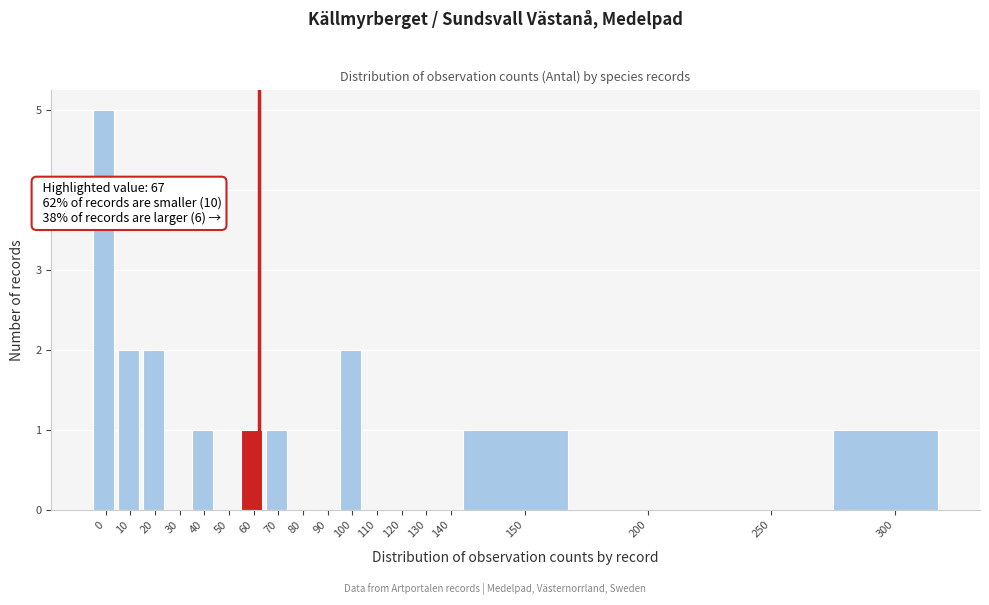

Reading right to left, what are all the values shown in this chart?

300=1	250=0	200=0	150=1	140=0	130=0	120=0	110=0	100=2	90=0	80=0	70=1	60=1	50=0	40=1	30=0	20=2	10=2	0=5